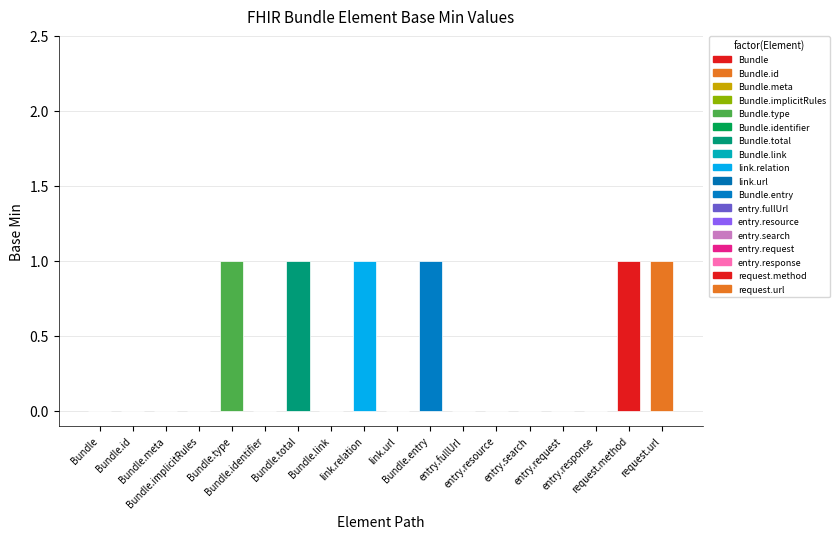

Which has a higher value, Bundle.link.url or Bundle.entry.request.url?

Bundle.entry.request.url